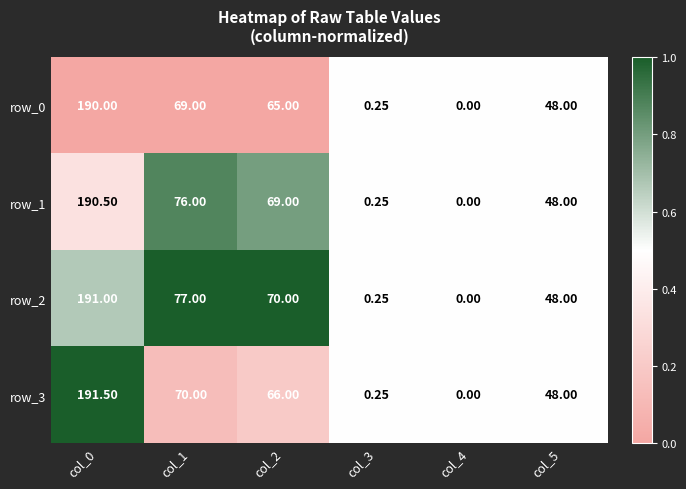

Is the value of row_2 at col_5 greater than the value of row_1 at col_1?

No